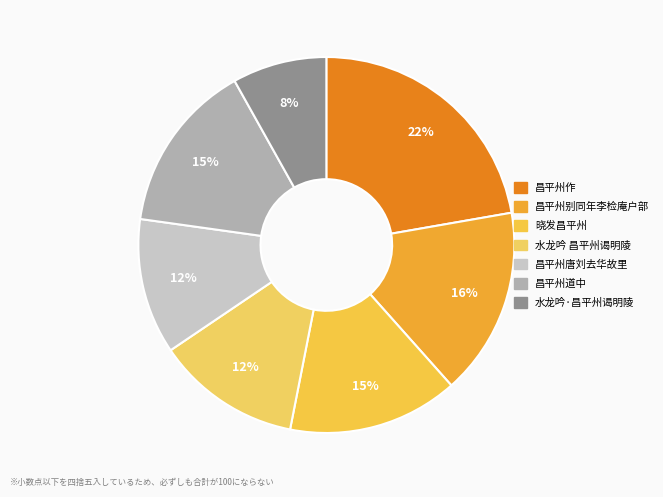

How many segments does this pie chart have?

7